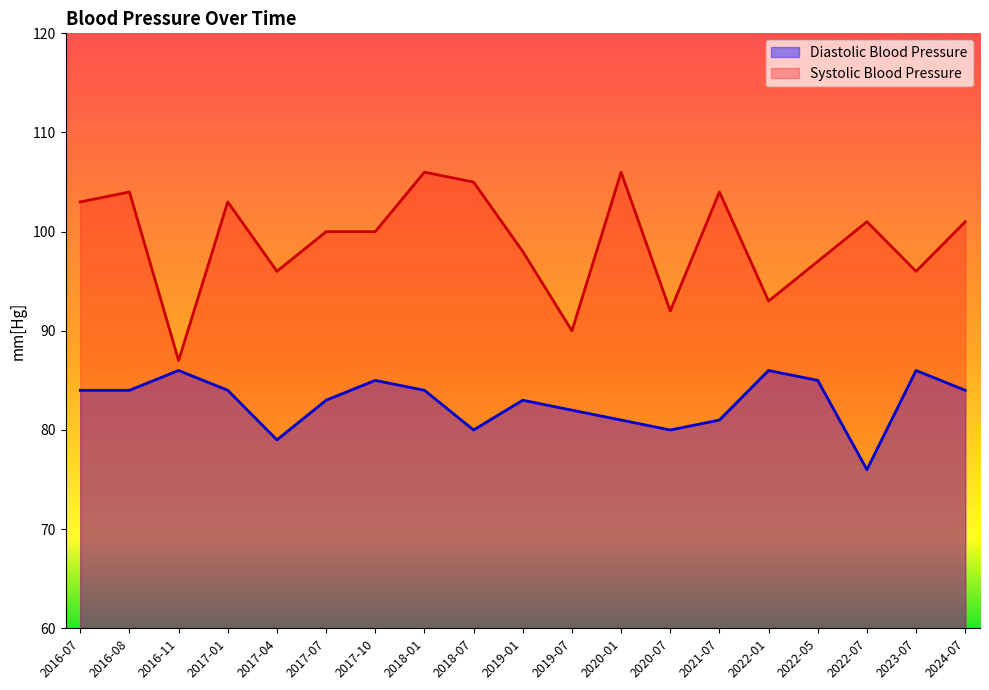

Does the chart display data point markers on the line(s)?

No